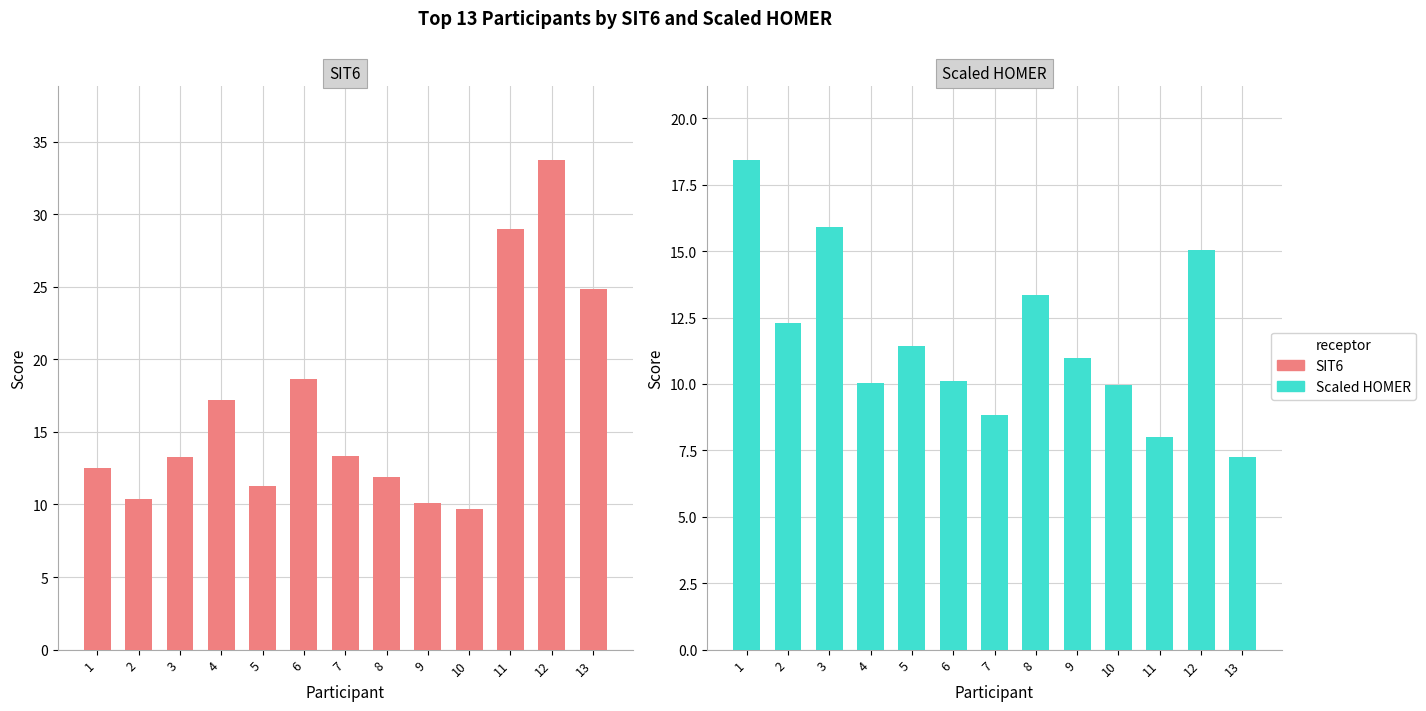

The Scaled HOMER series shows 24.1 at 3. True or false?

False